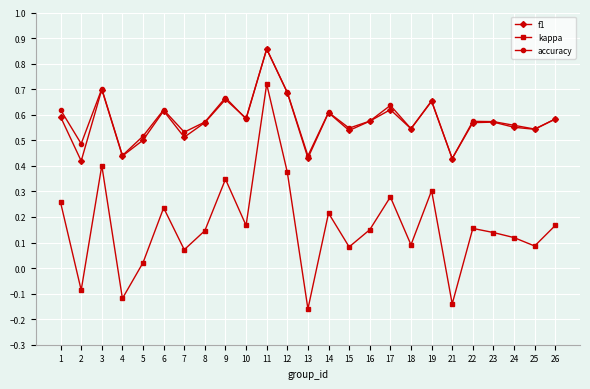

Count the number of data series in this chart.

3